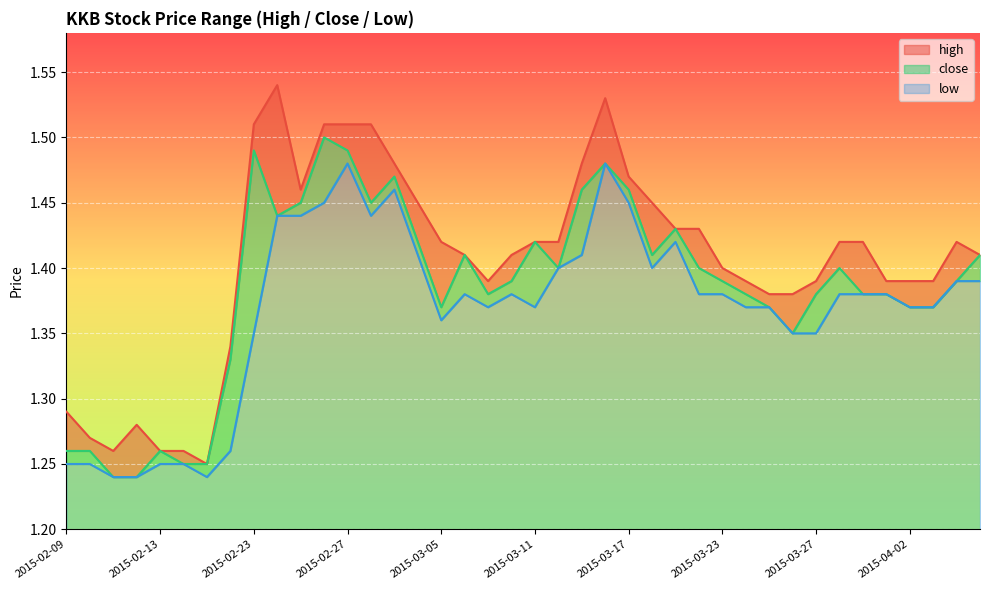

List the series in order of their overall mean, highest first.

high, close, low